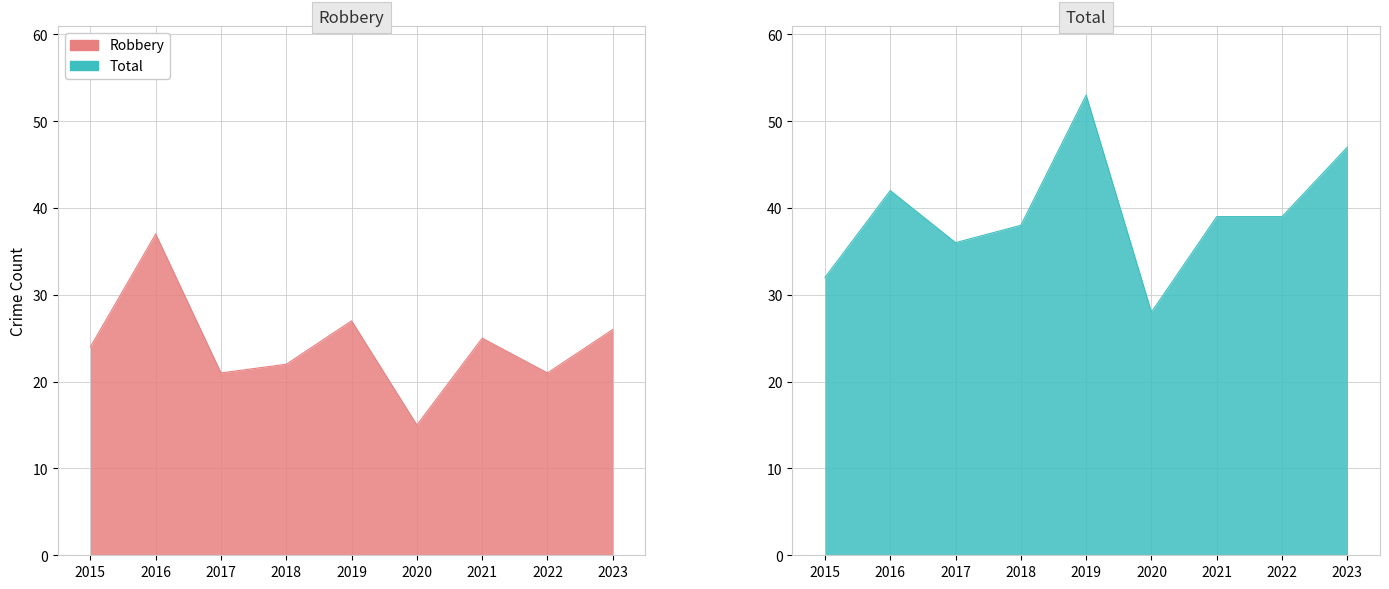

Where does the Total series first go above 39?

2016